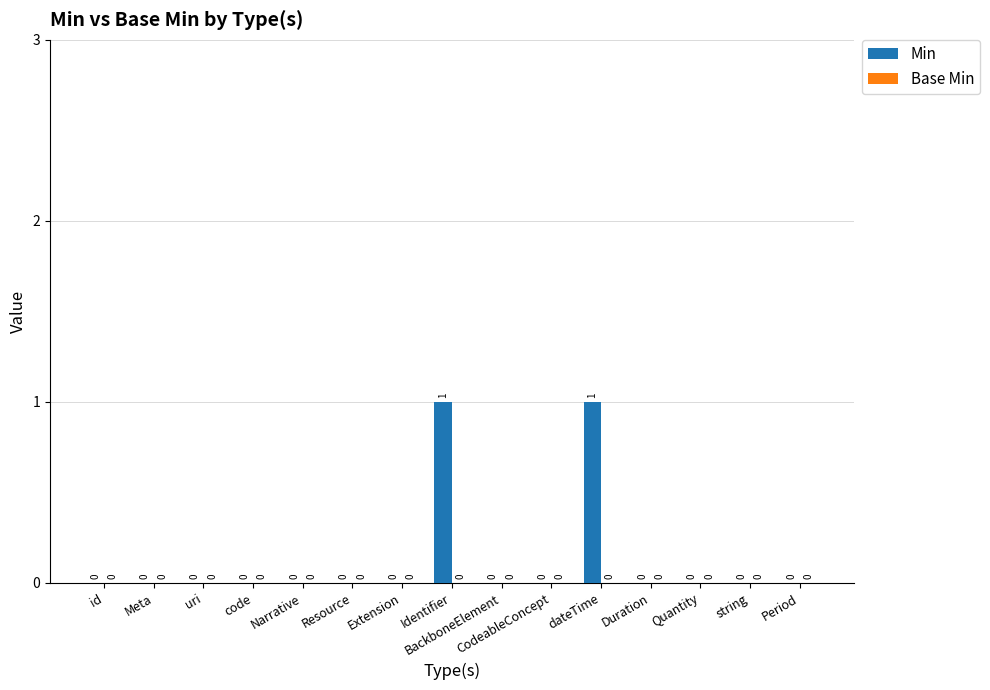

Are the bars grouped side by side (vs. stacked)?

No